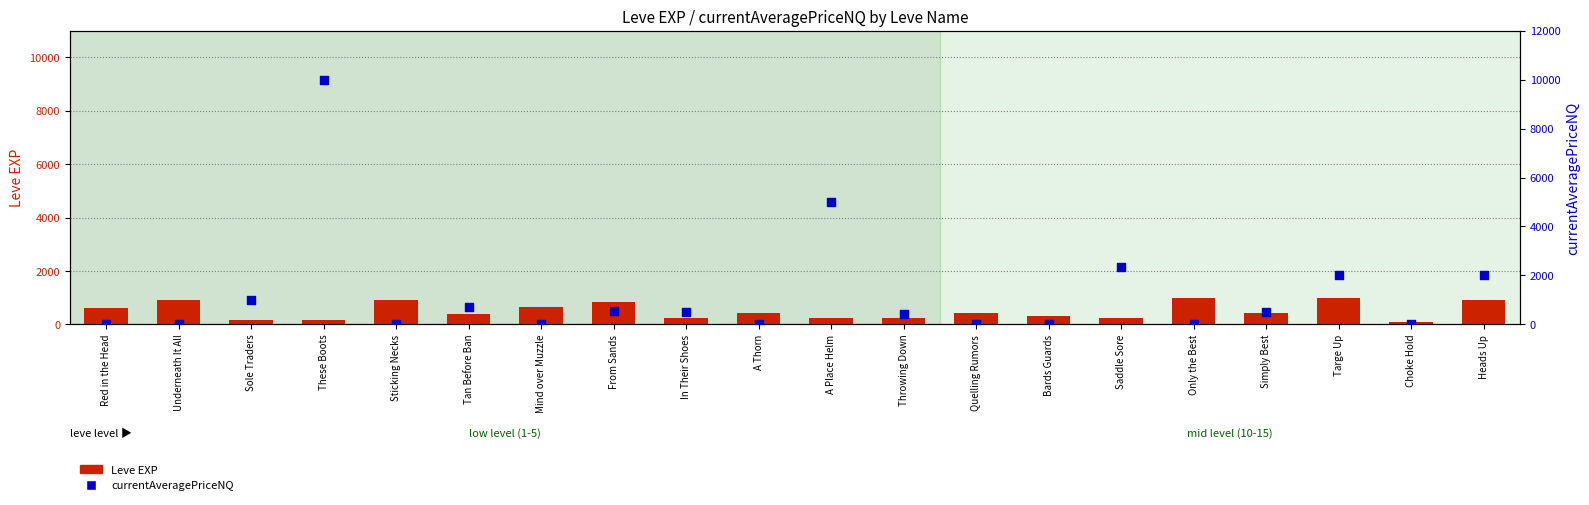

Is the value of Leve EXP at In Their Shoes greater than the value of currentAveragePriceNQ at Choke Hold?

Yes